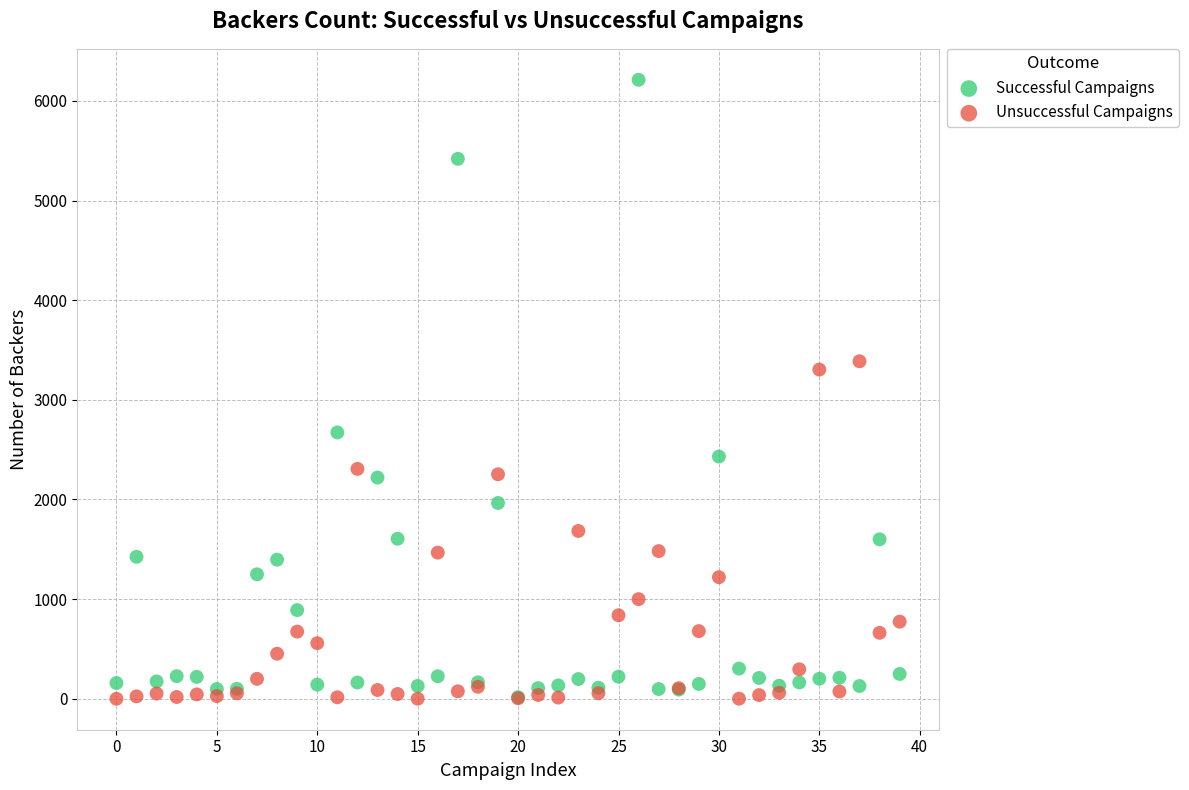

In the Successful Campaigns series, what Y value is closest to 3114?

2673